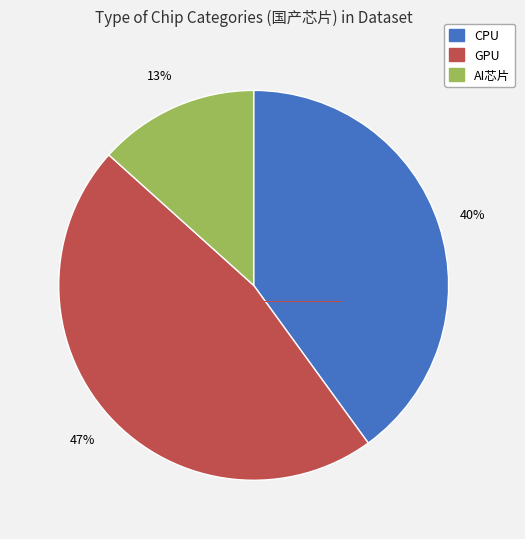

Rank the categories by value from highest to lowest.

GPU, CPU, AI芯片